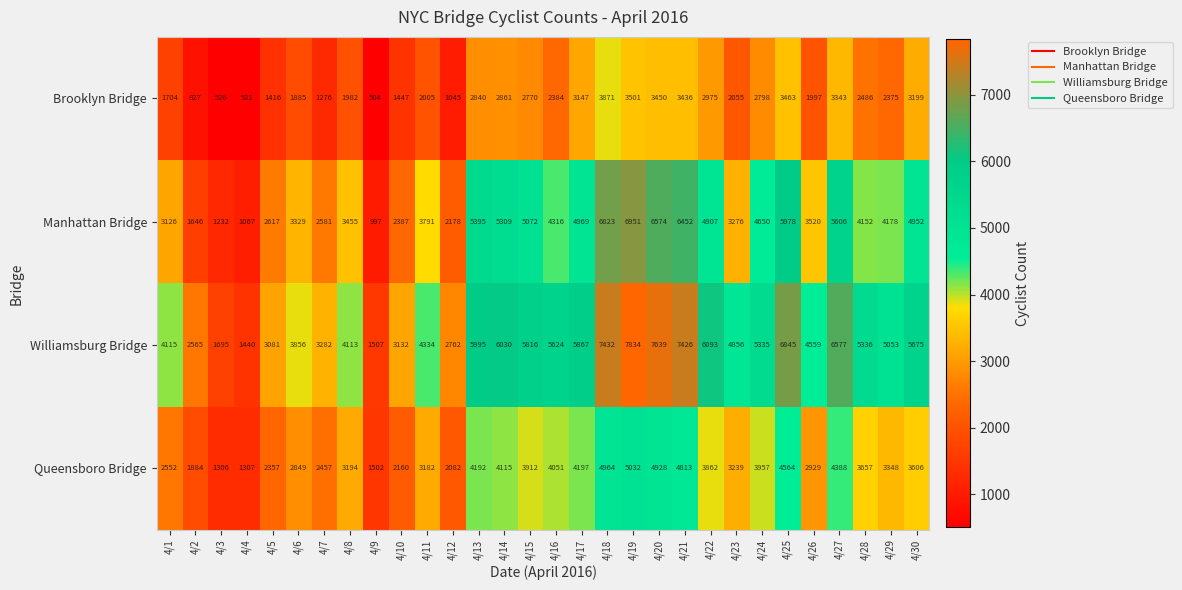

Which series has the largest total across all categories?

Williamsburg Bridge